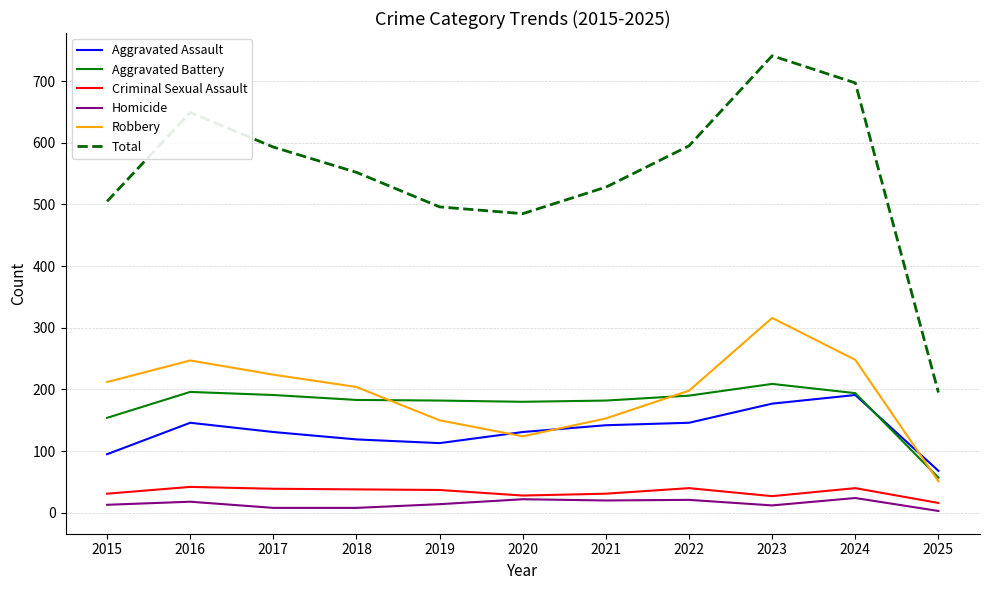

At 2016, list the series in order from smallest to largest.

Homicide, Criminal Sexual Assault, Aggravated Assault, Aggravated Battery, Robbery, Total